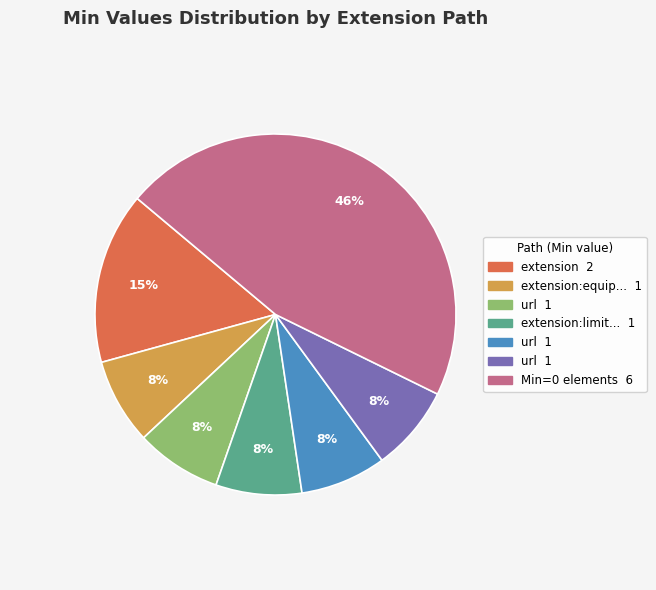

Does any single category account for the majority?

No